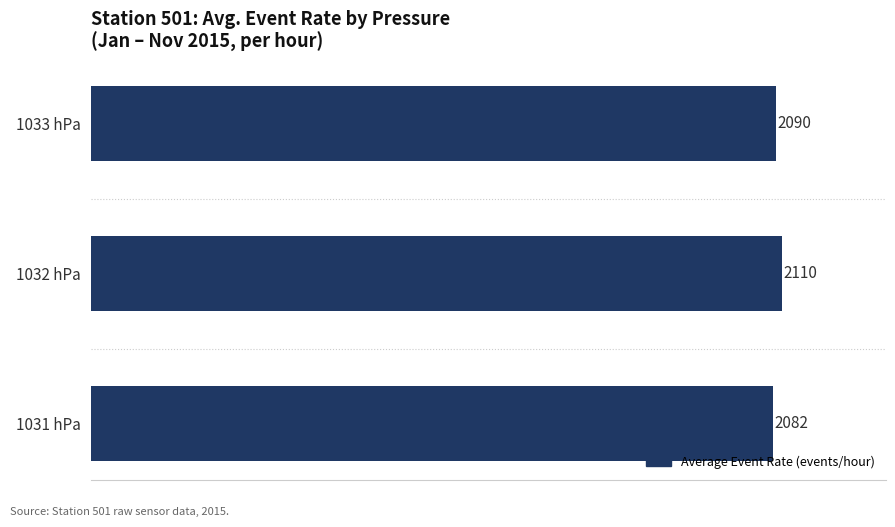

True or false: the data shows 2090 at 1033 hPa.

True